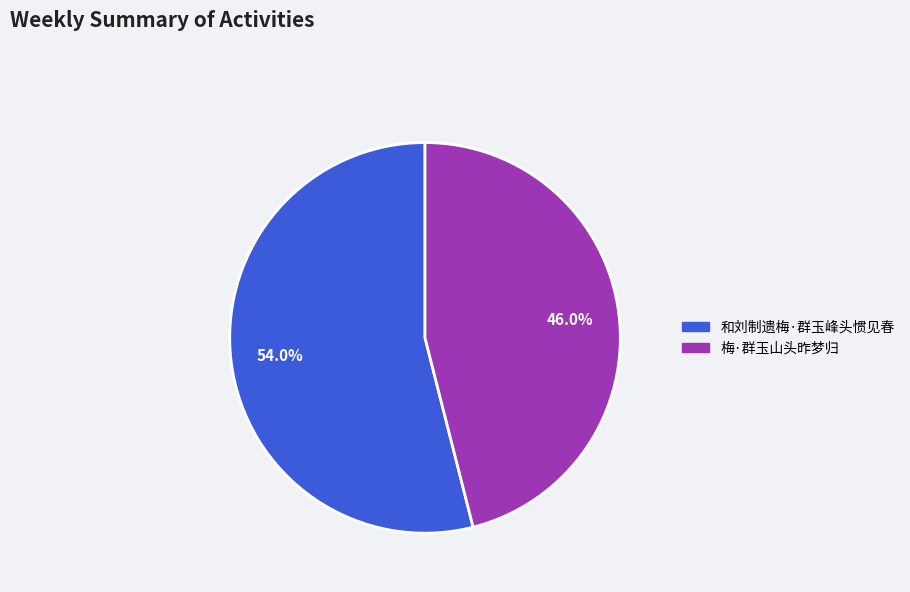

Which has a higher value, 梅·群玉山头昨梦归 or 和刘制遗梅·群玉峰头惯见春?

和刘制遗梅·群玉峰头惯见春